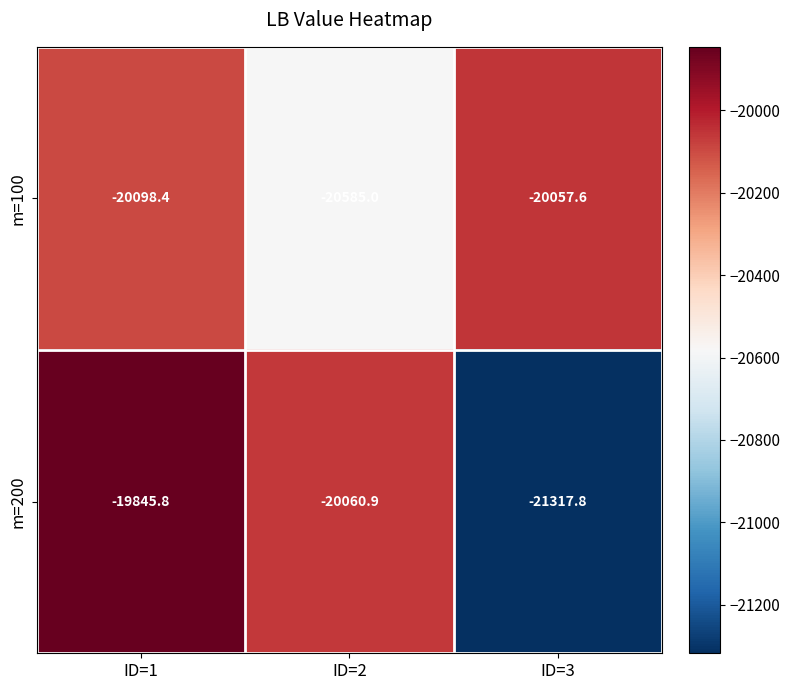

What is the minimum value for m=200?

-21317.8